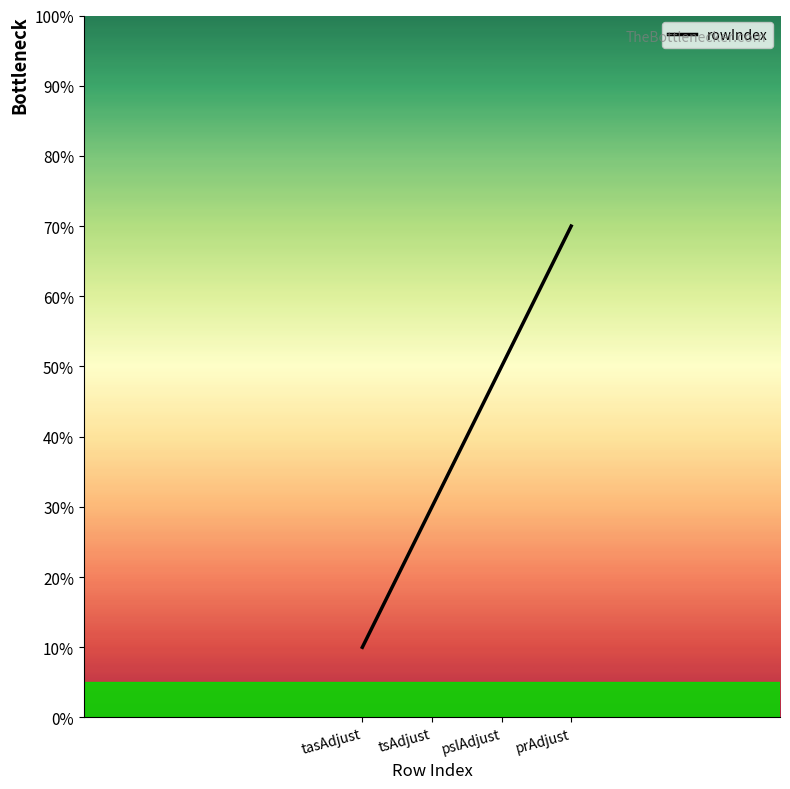

Rank the categories by value from highest to lowest.

prAdjust, pslAdjust, tsAdjust, tasAdjust